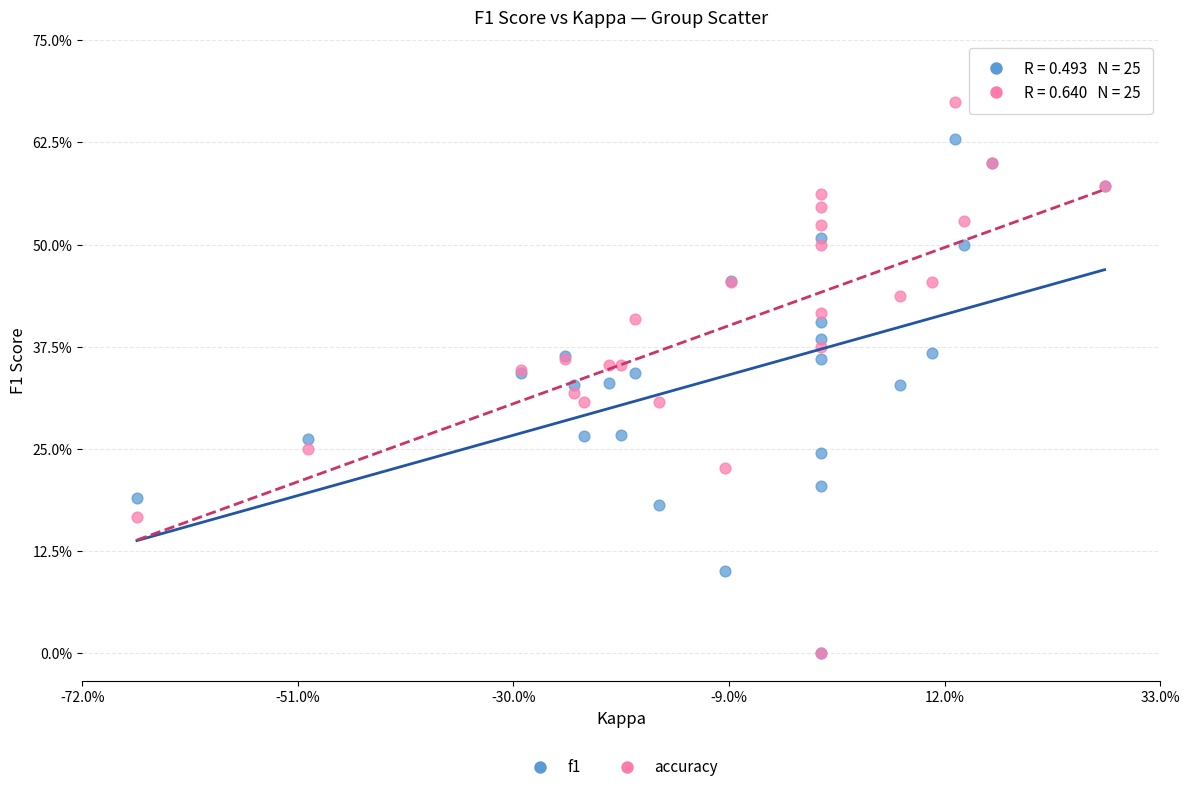

What are all the series names shown in the legend?

f1, accuracy